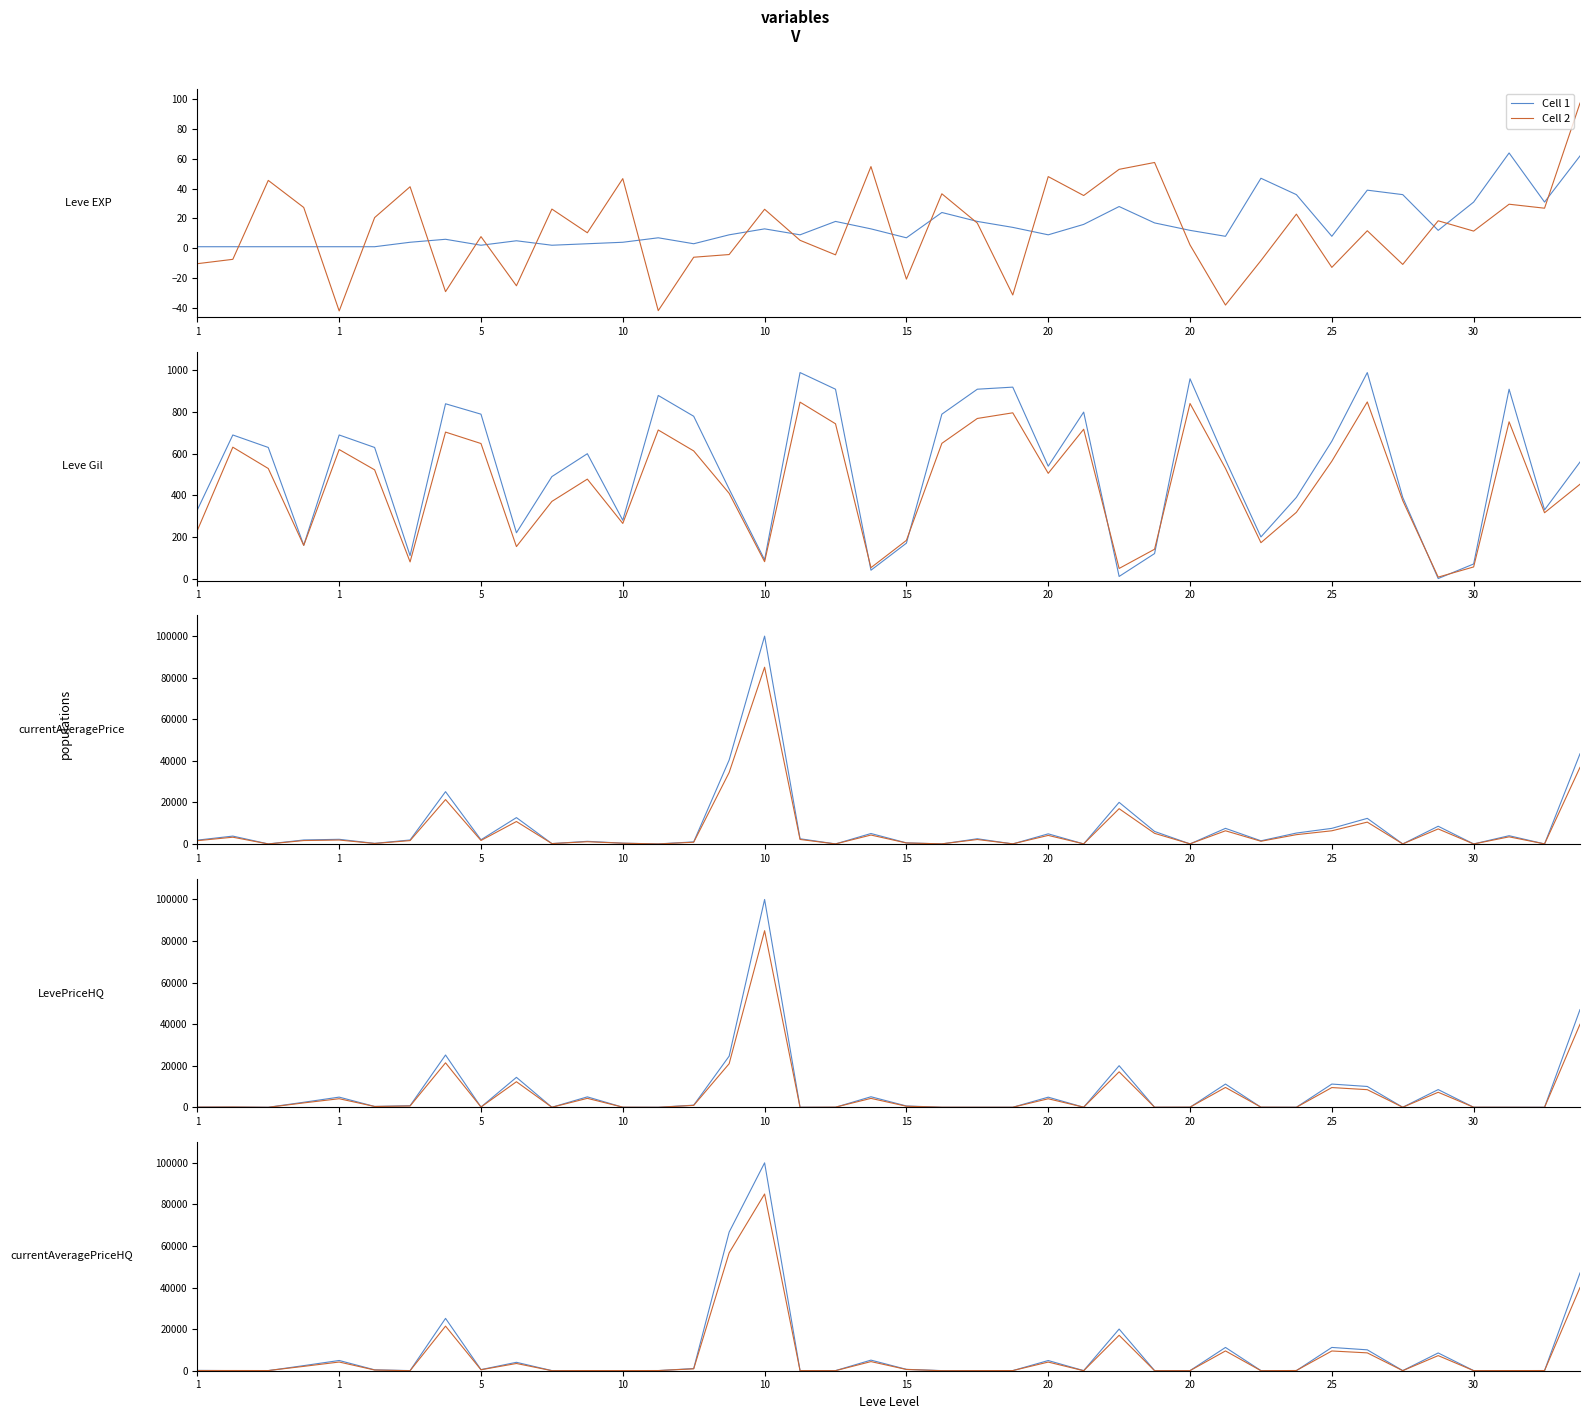

Where do Cell 1 and Cell 2 first cross each other?

1 and 1